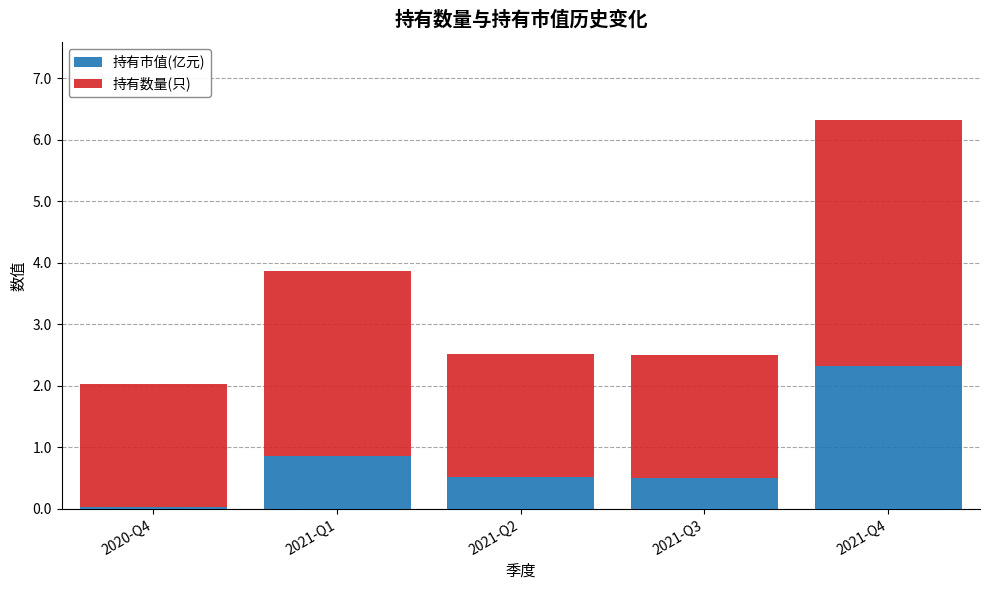

Which category has the highest value in the 持有市值(亿元) series?

2021-Q4